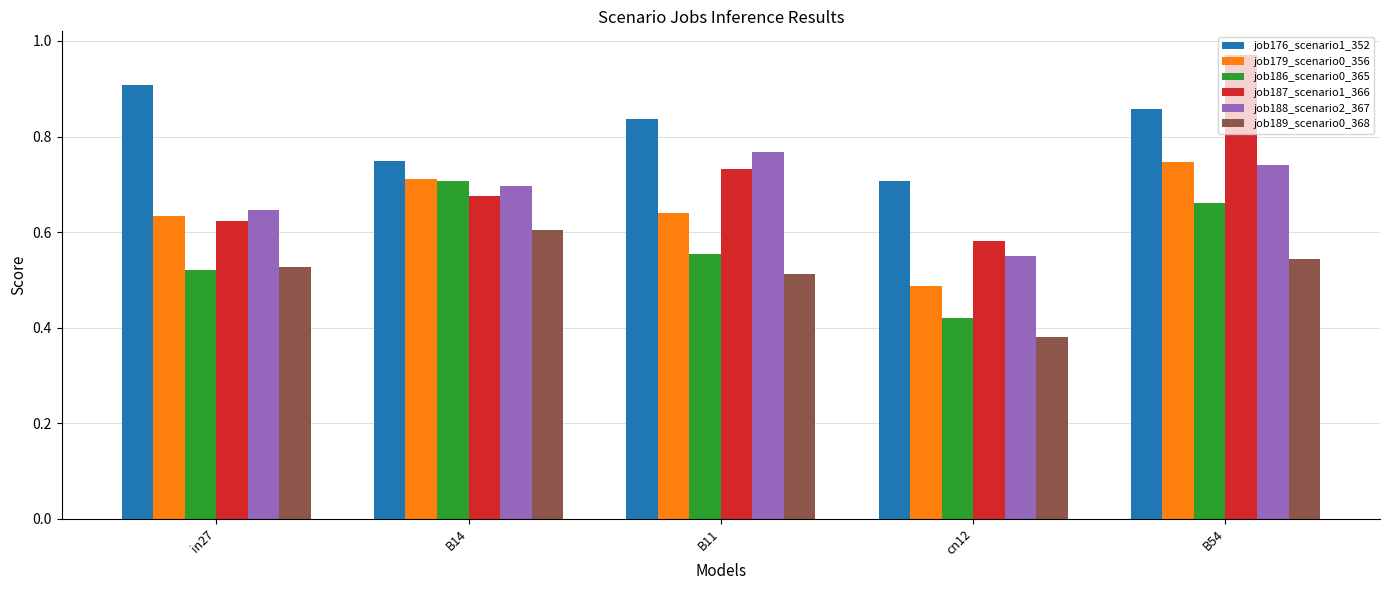

Count the job179_scenario0_356 values in the range 0 to 1.

5